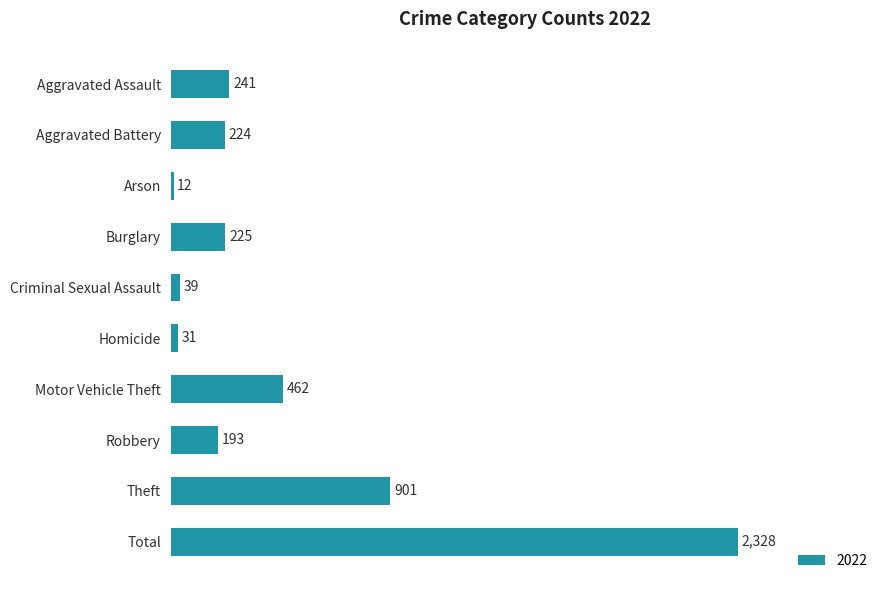

Reading bottom to top, transcribe all the data shown in this chart.

2328	901	193	462	31	39	225	12	224	241